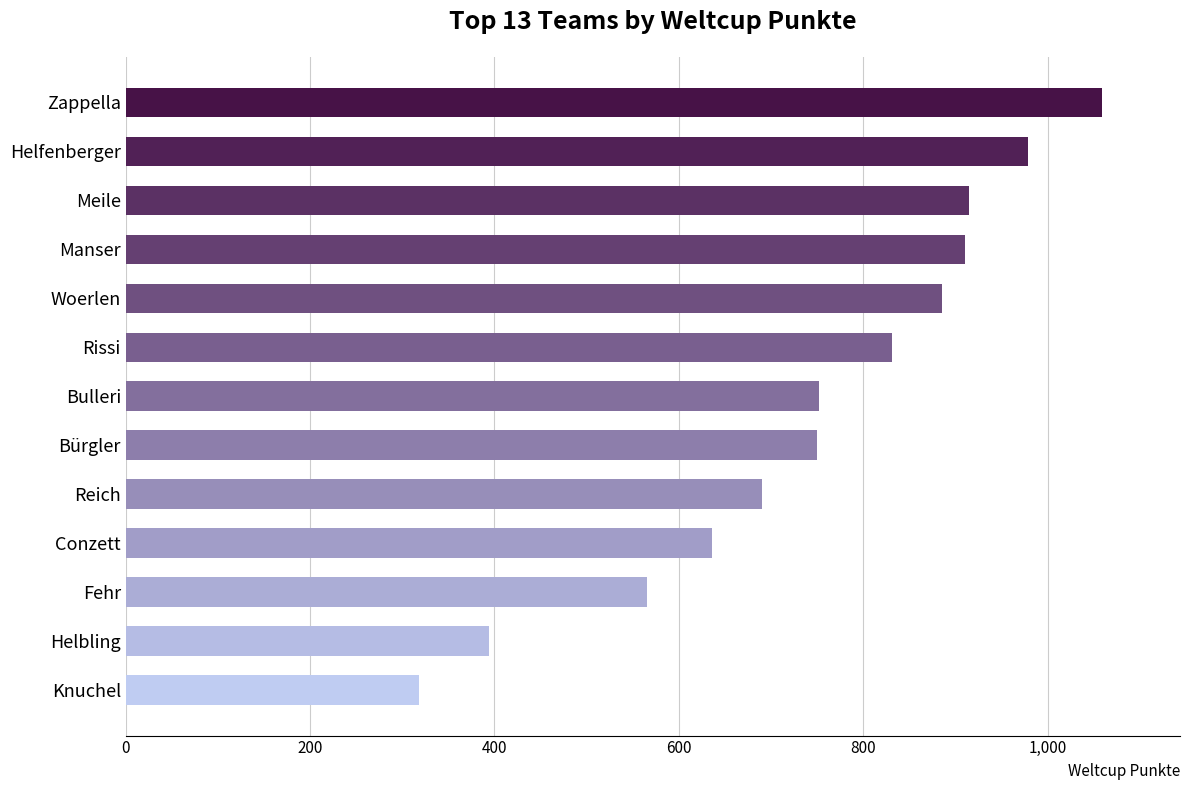

At which label is the value closest to 688?

Reich